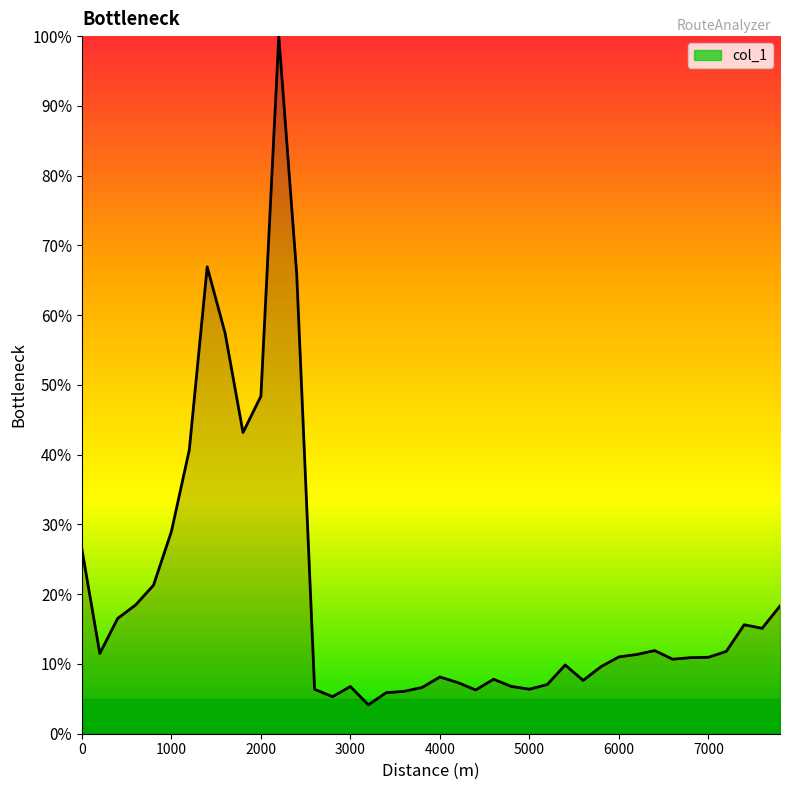

What is the difference between the maximum and minimum values?

95.9